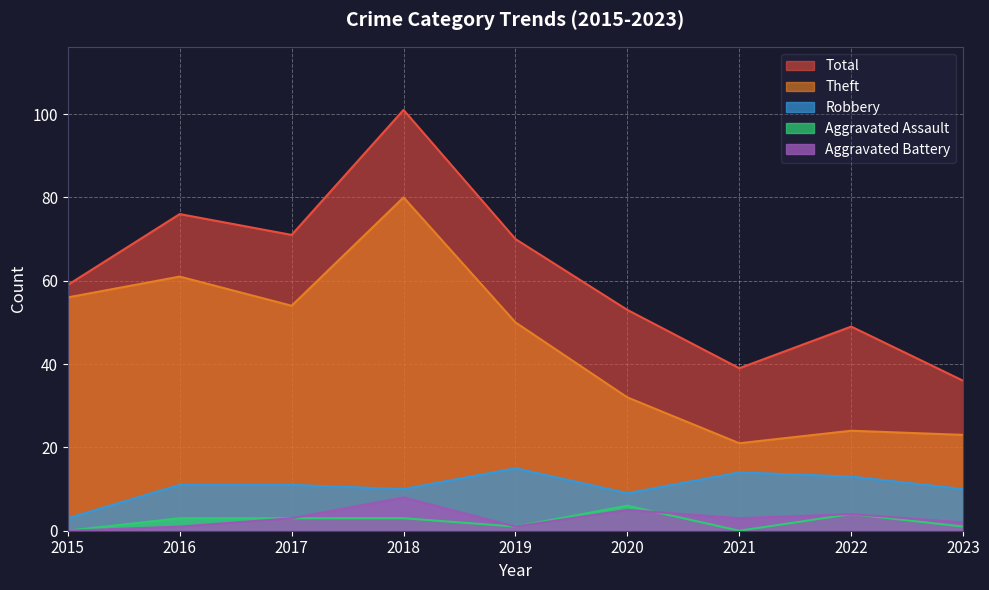

What is the difference between the maximum and minimum values in the Theft series?

59